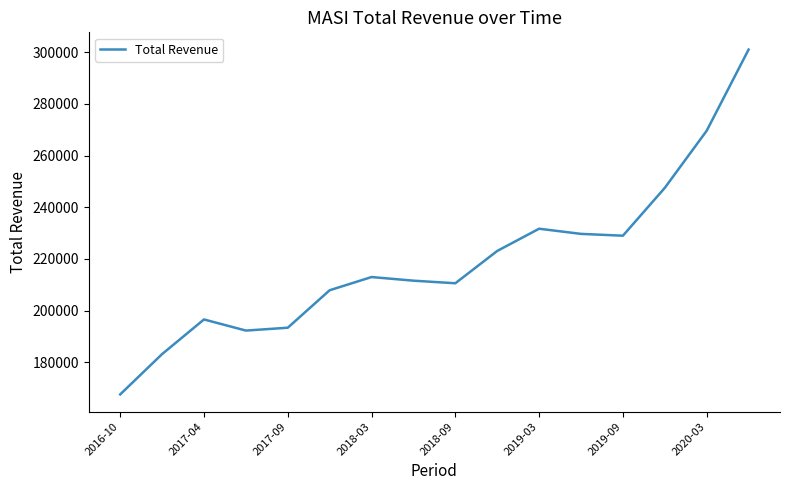

What is the smallest value displayed?

167600